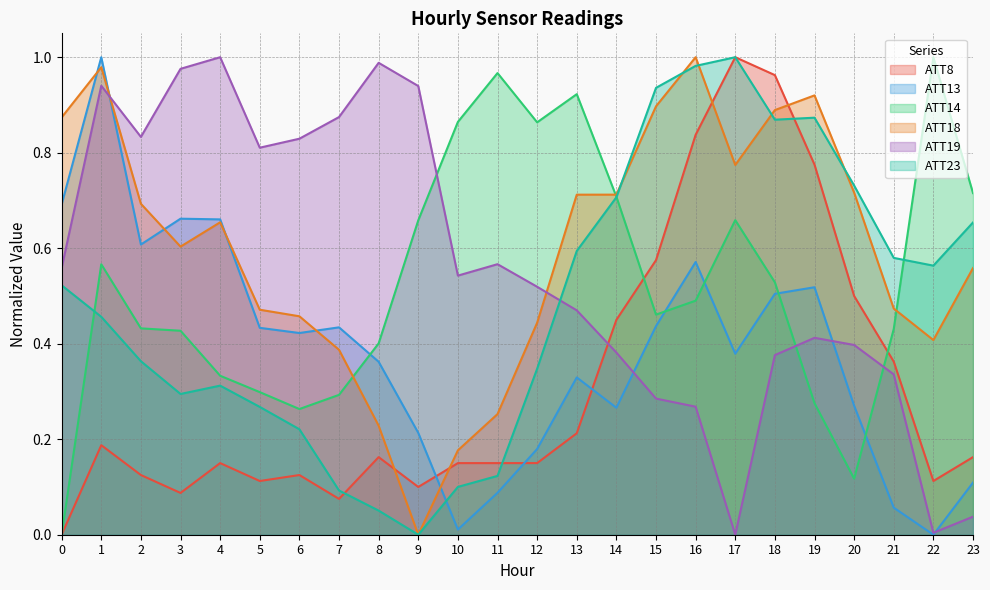

In ATT8, how many points are lower than both neighbors (excluding endpoints)?

5